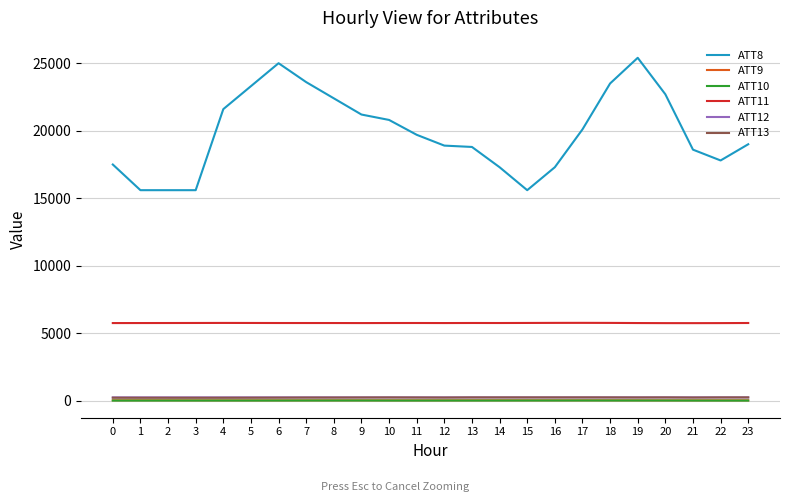

True or false: ATT9 and ATT12 cross at least once.

False